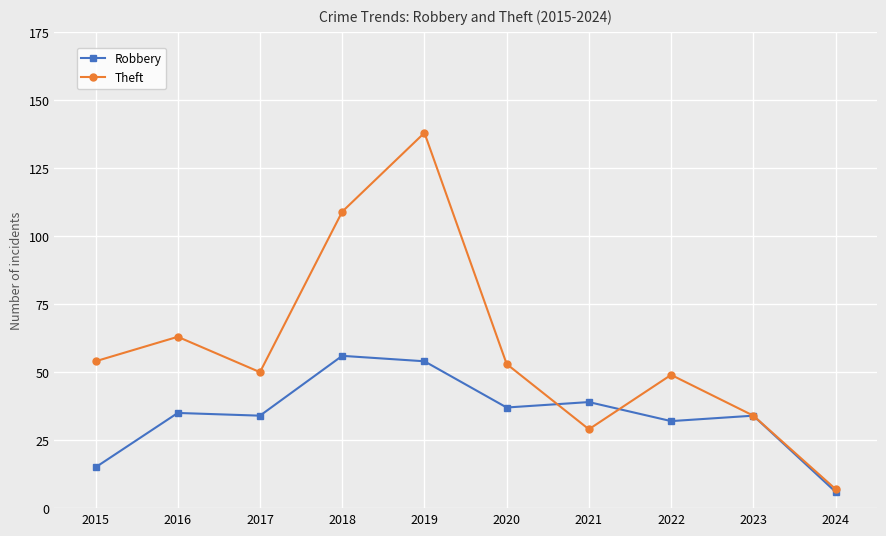

What are all the series names shown in the legend?

Robbery, Theft